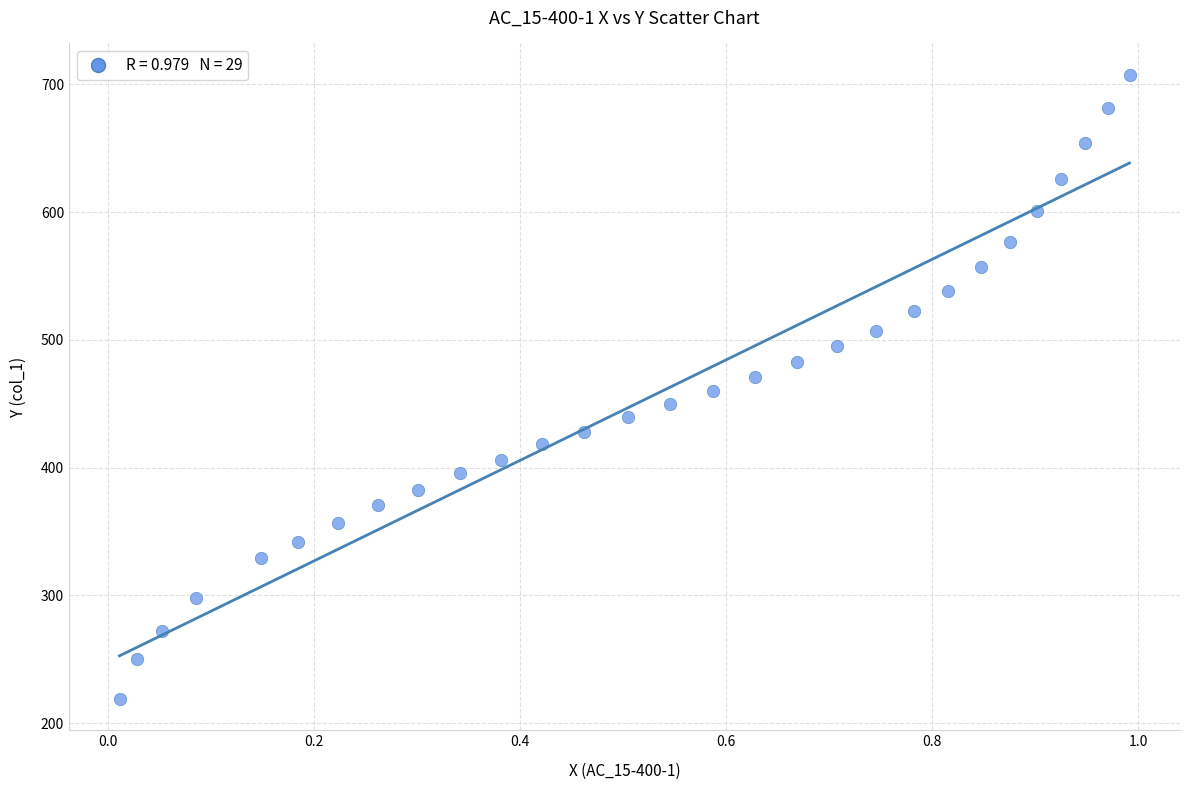

What is the range of Y values (max minus min)?

488.6